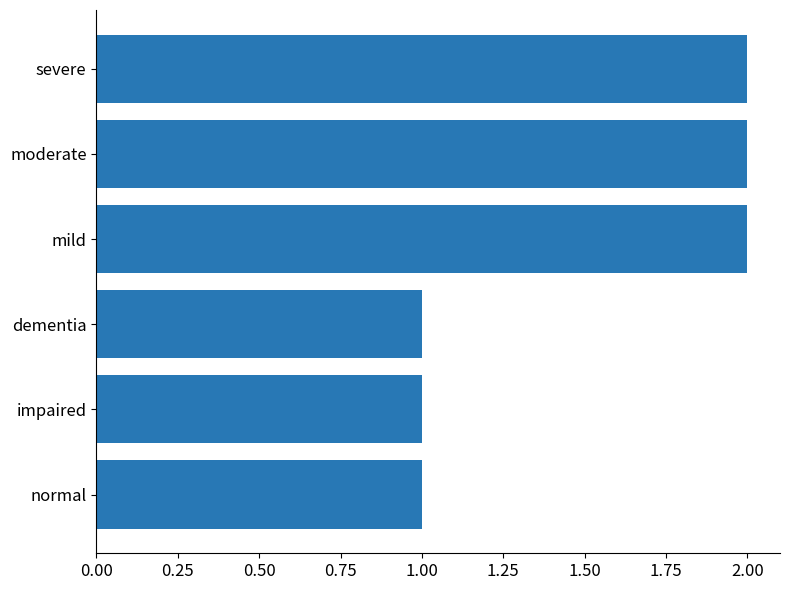

How many bars are there in total?

6